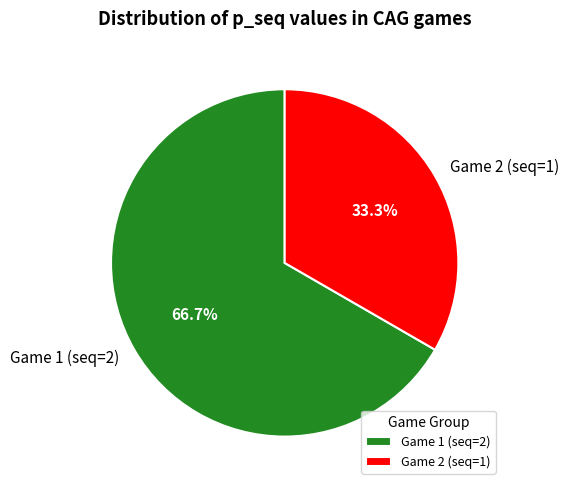

Is there any slice that represents more than half of the pie?

Yes